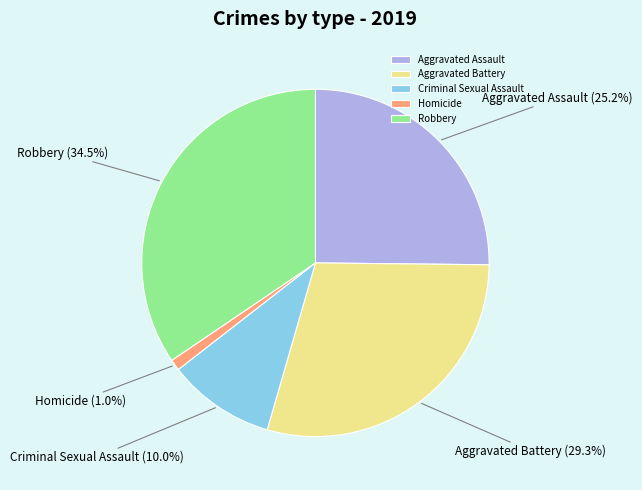

To the nearest percent, what portion does Aggravated Assault represent?

25%